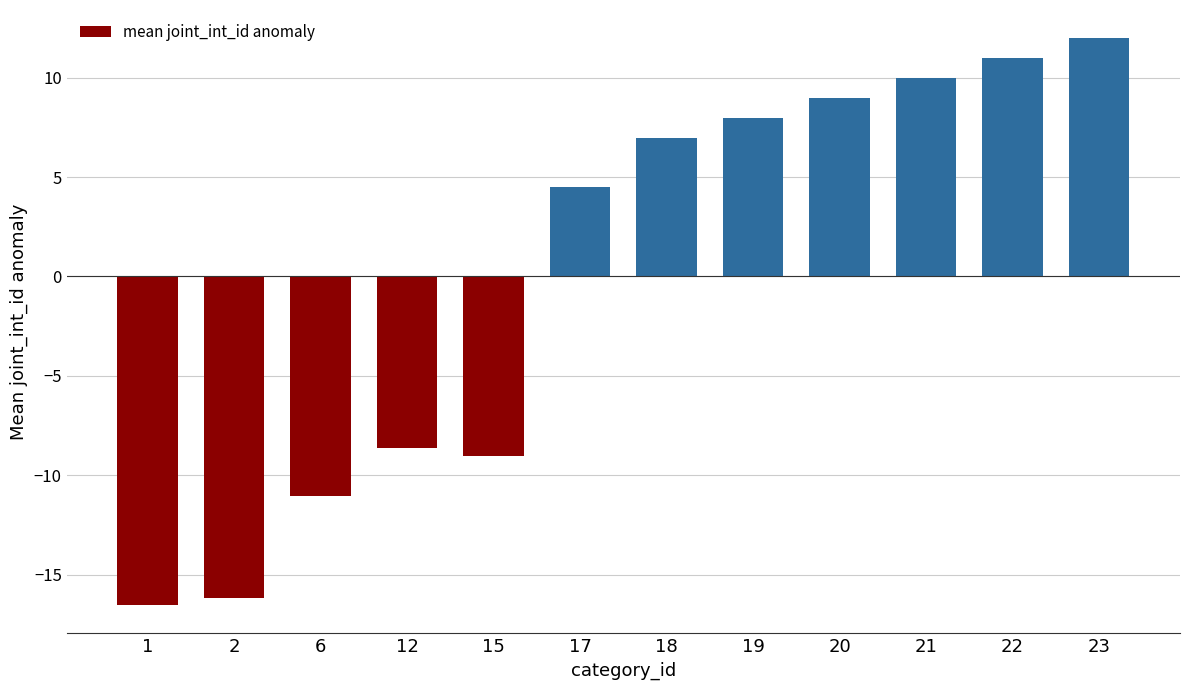

List the labels in order of value, largest first.

23, 22, 21, 20, 19, 18, 17, 12, 15, 6, 2, 1